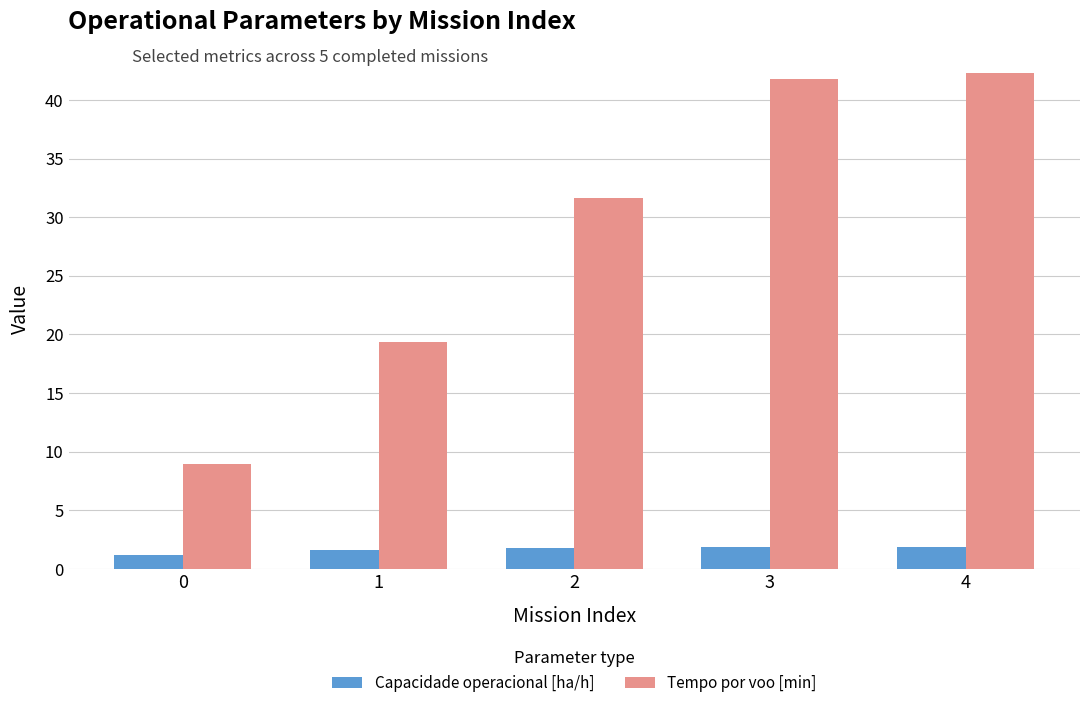

How many categories are shown in the chart?

5